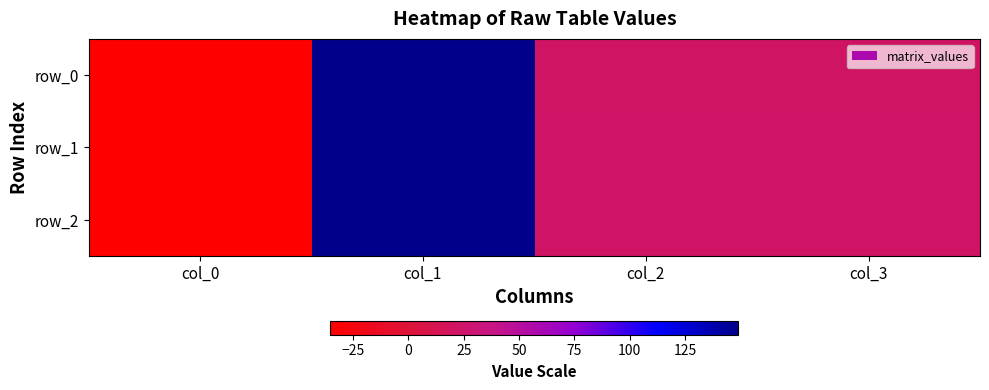

Reading left to right, extract all data points from this chart.

row_0: col_0=-35.4	col_1=149.2	col_2=22.0	col_3=22.0
row_1: col_0=-35.4	col_1=149.2	col_2=23.9	col_3=23.9
row_2: col_0=-35.4	col_1=149.2	col_2=23.0	col_3=23.0